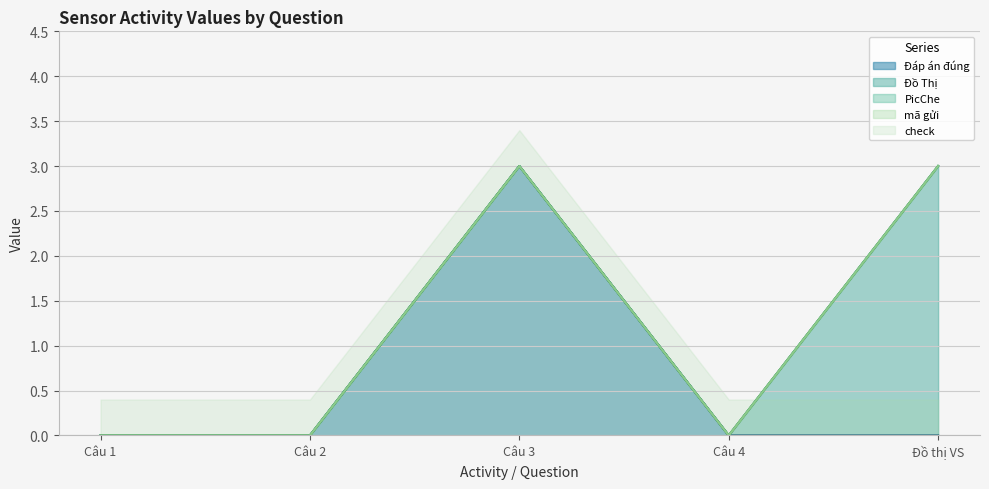

True or false: check and Đáp án đúng intersect in this chart.

False